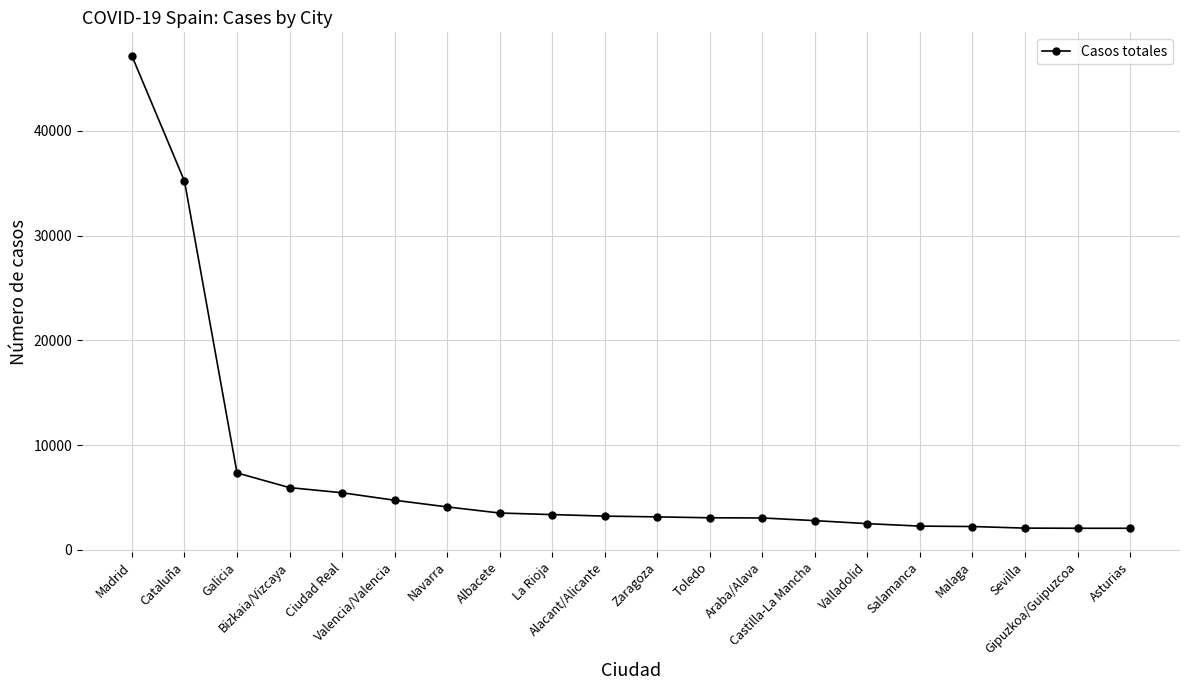

What is the average value?

7254